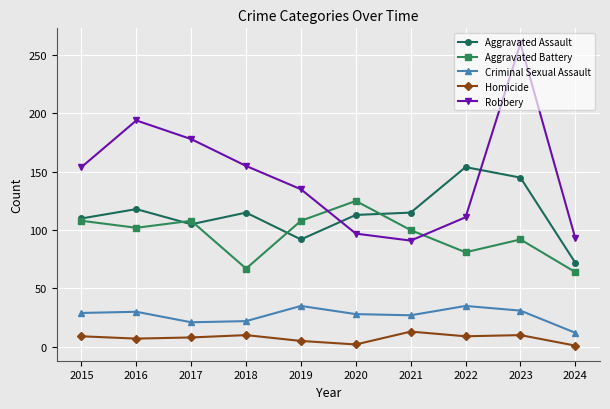

What is the maximum value for Aggravated Battery?

125